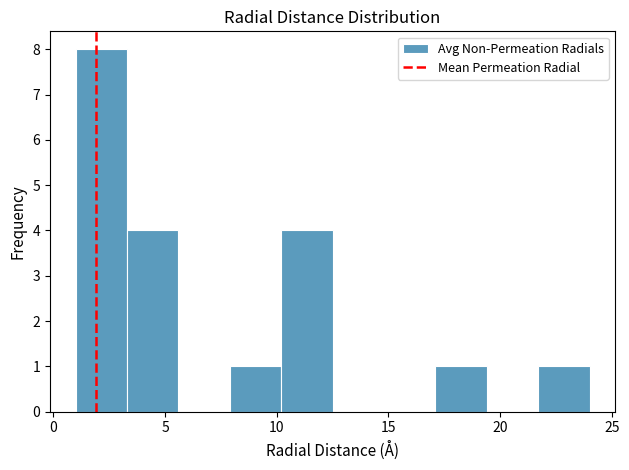

How tall is the bar that spans 21.7 to 24.0 on the x-axis? Neither the bar edges nor the heights are printed on the chart, so give them approximately, as read against the axes.

1